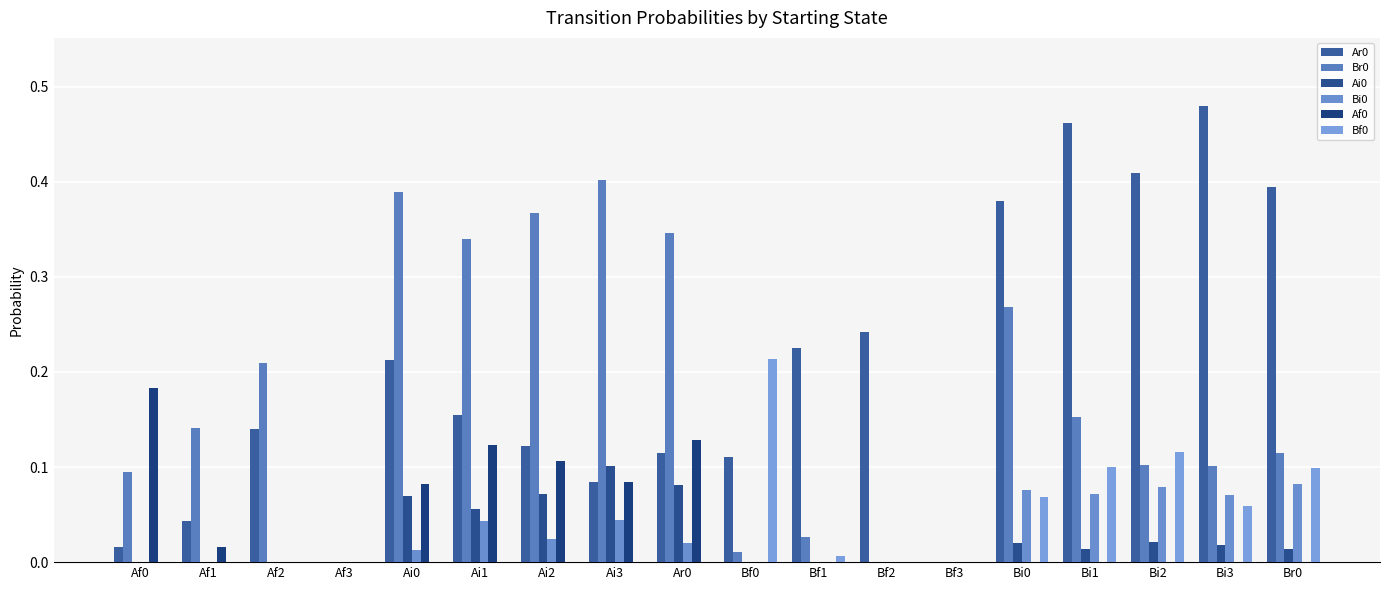

At which label is Ar0 closest to 0?

Af3